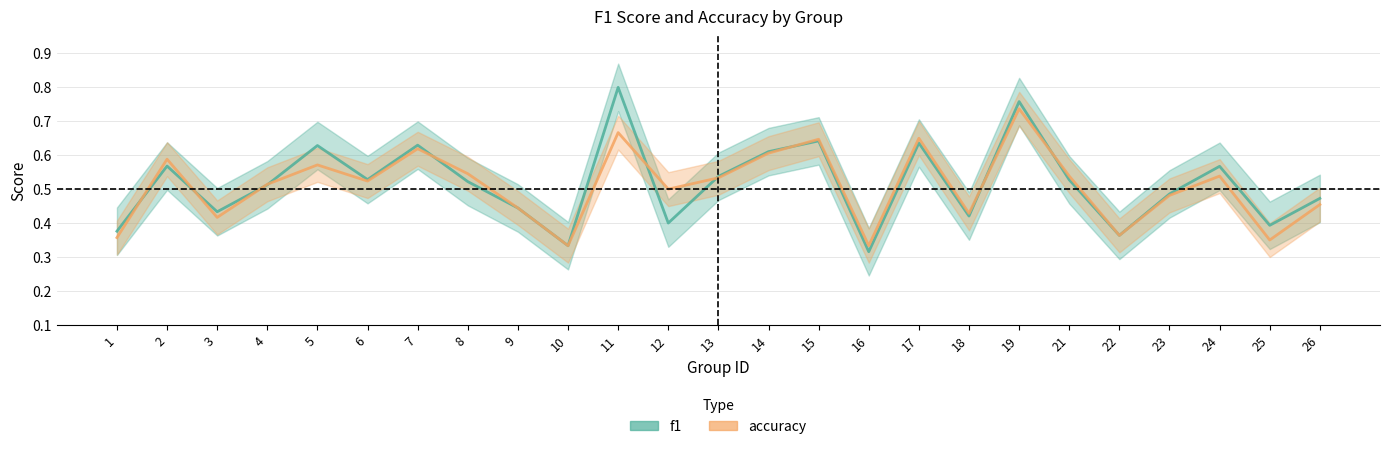

Where is accuracy nearest to the value 0?

10